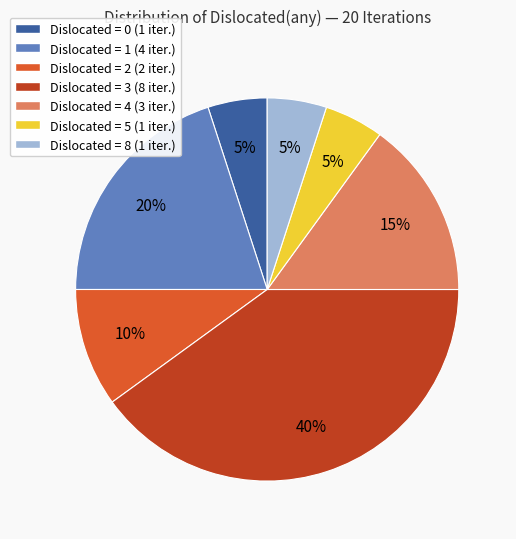

Which category has the biggest portion of the pie?

Dislocated = 3 (8 iter.)